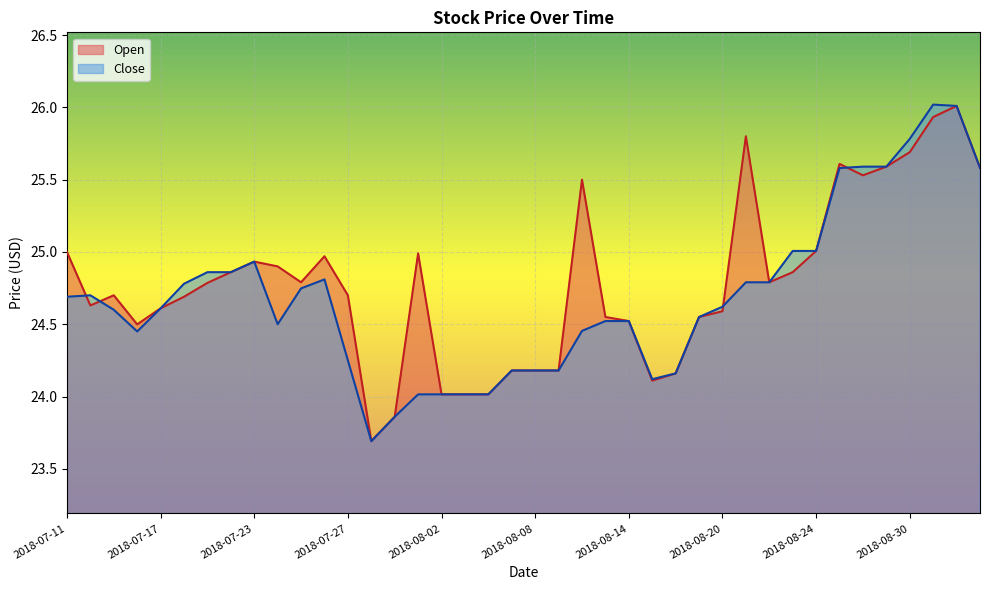

Rank the categories by Open value from lowest to highest.

2018-07-30, 2018-07-31, 2018-08-02, 2018-08-03, 2018-08-06, 2018-08-15, 2018-08-16, 2018-08-07, 2018-08-08, 2018-08-09, 2018-07-16, 2018-08-14, 2018-08-13, 2018-08-17, 2018-08-20, 2018-07-17, 2018-07-12, 2018-07-18, 2018-07-13, 2018-07-27, 2018-07-19, 2018-07-25, 2018-08-22, 2018-07-20, 2018-08-23, 2018-07-24, 2018-07-23, 2018-07-26, 2018-08-01, 2018-07-11, 2018-08-24, 2018-08-10, 2018-08-28, 2018-09-05, 2018-08-29, 2018-08-27, 2018-08-30, 2018-08-21, 2018-08-31, 2018-09-04